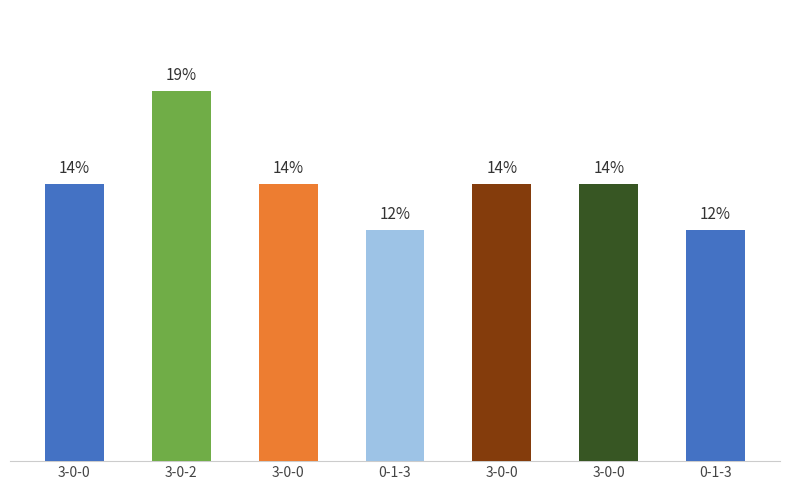

Which has a higher value, CS342
0-1-3 or CS345
0-1-3?

CS342
0-1-3